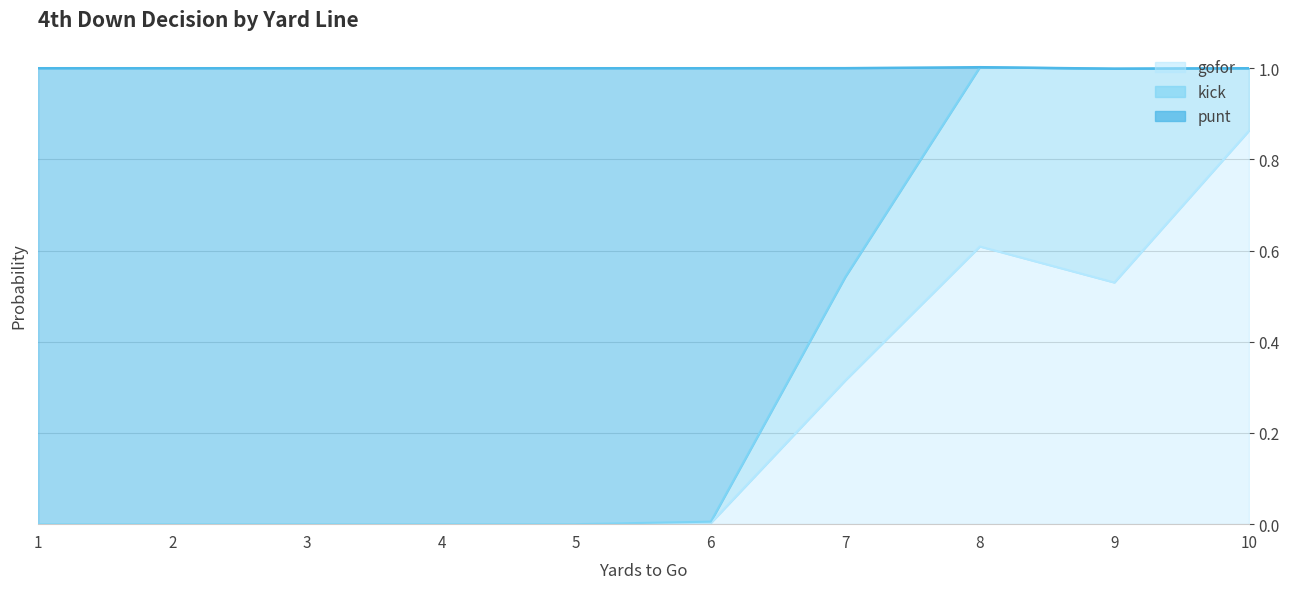

True or false: gofor and punt cross at least once.

True